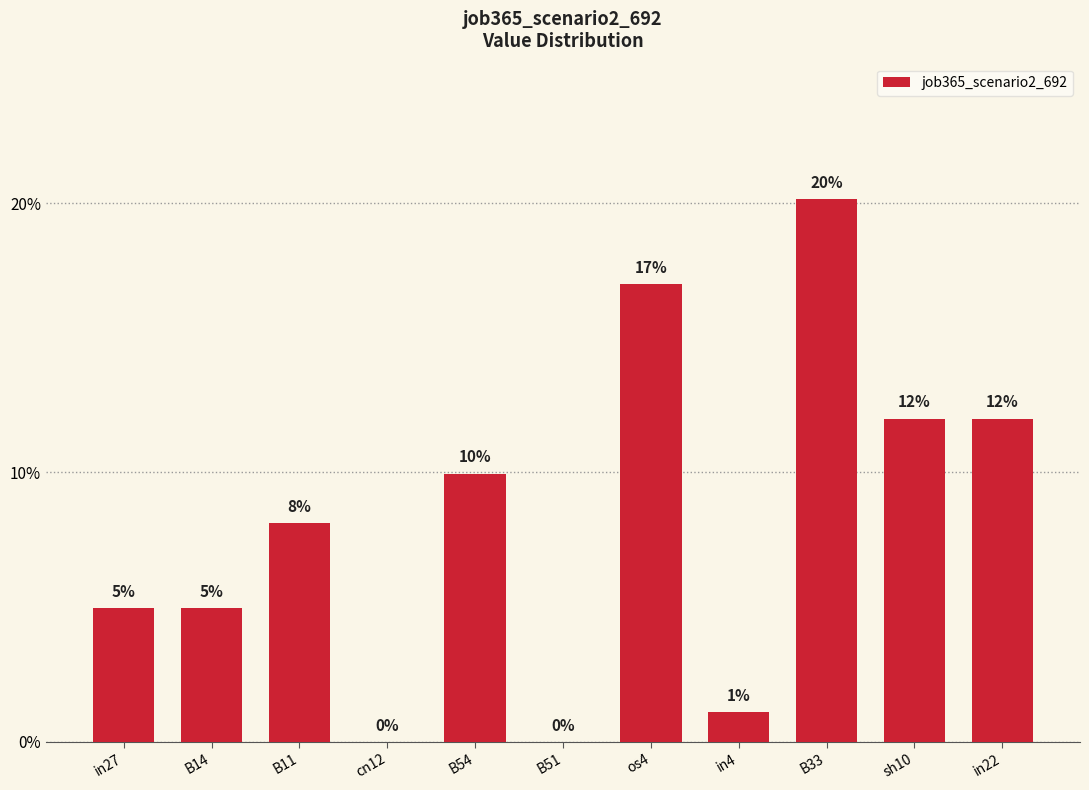

At which category does the chart reach its minimum across all series?

cn12